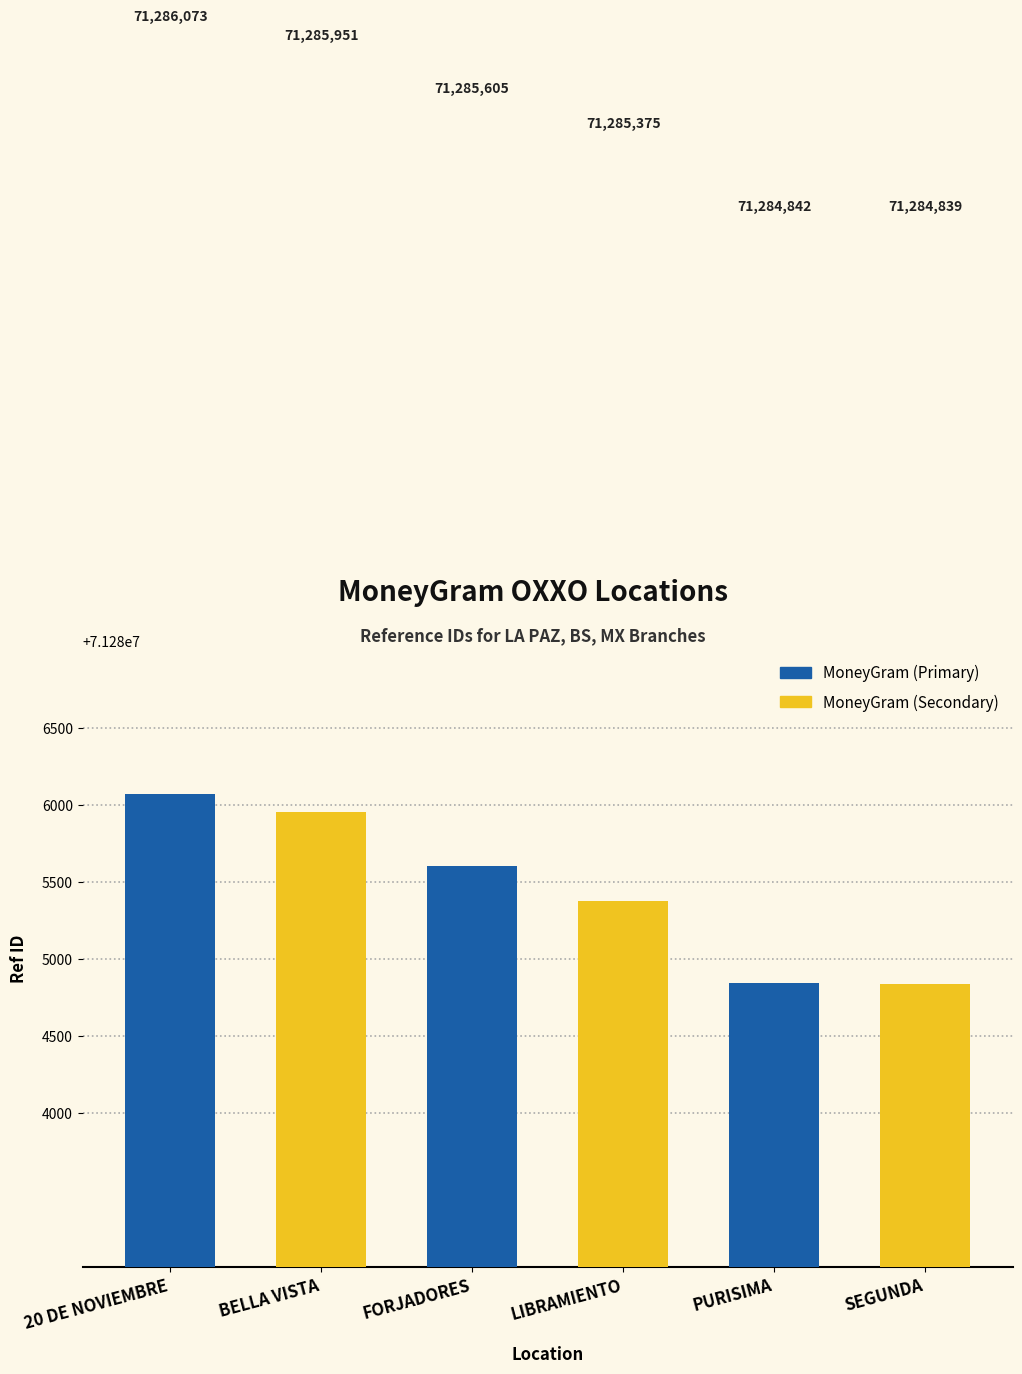

The value of MoneyGram (Secondary) at FORJADORES is 95692993. True or false?

False